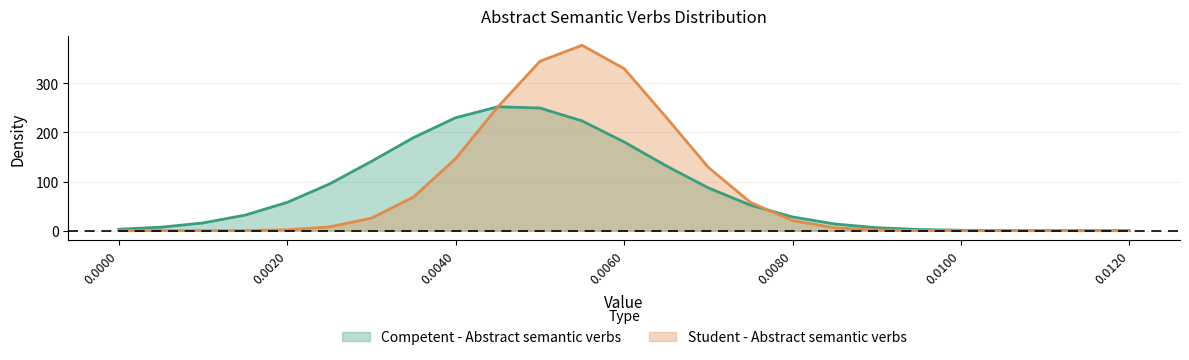

At how many categories does at least one series exceed 369?

1